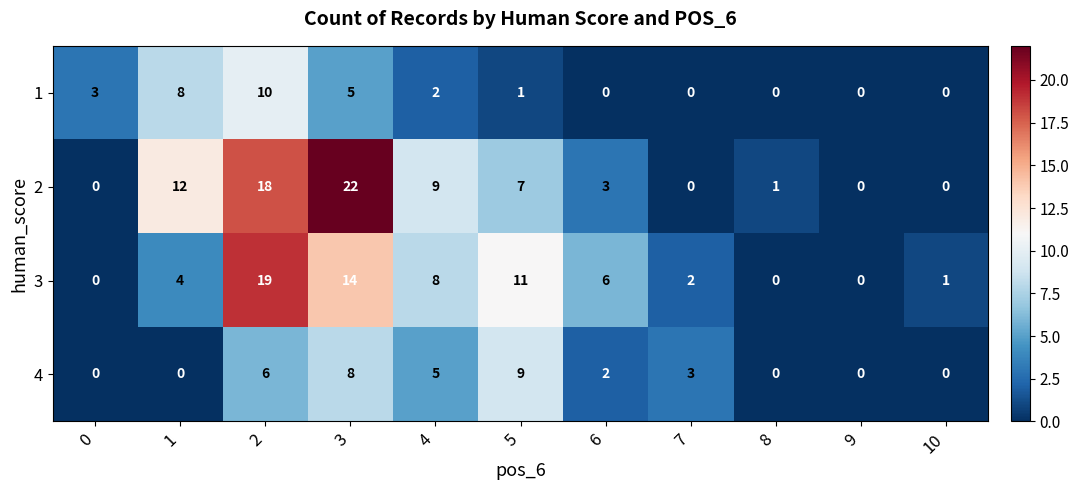

At which label is 3 closest to 9?

4